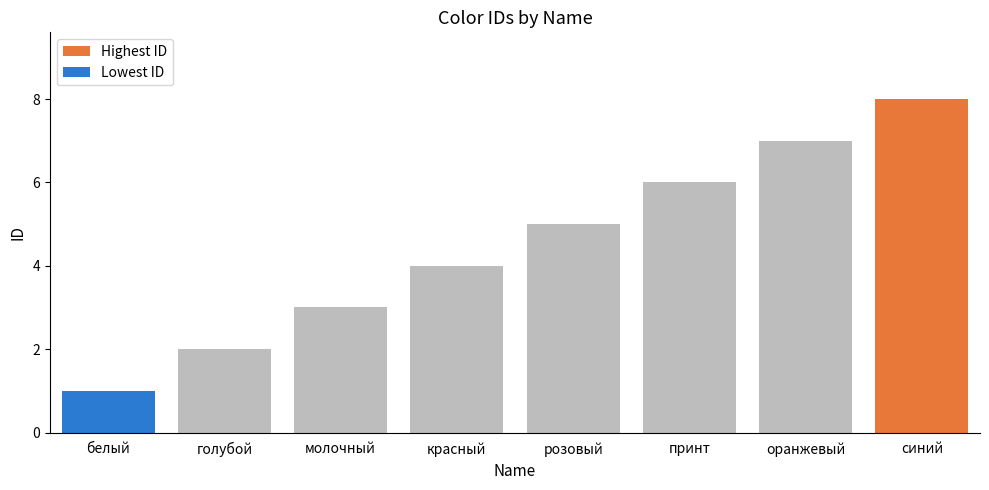

How many bars are there in total?

8